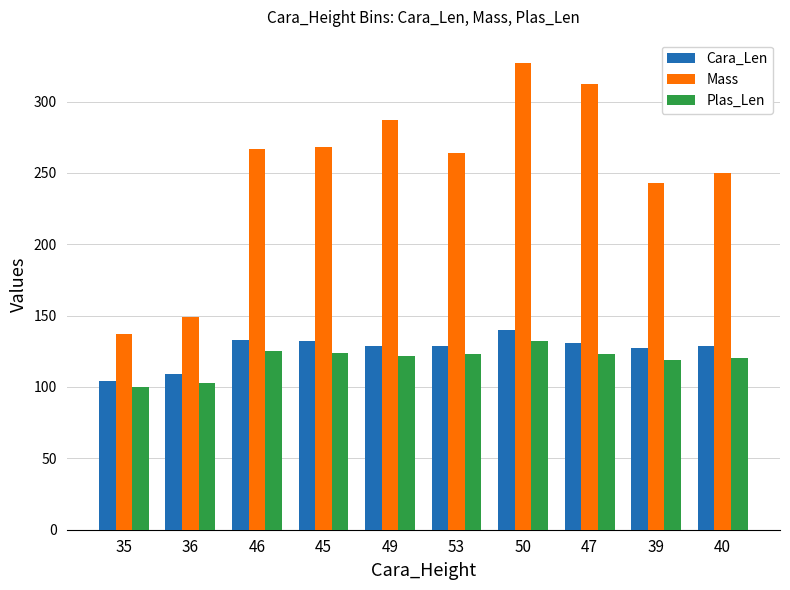

What are all the series names shown in the legend?

Cara_Len, Mass, Plas_Len